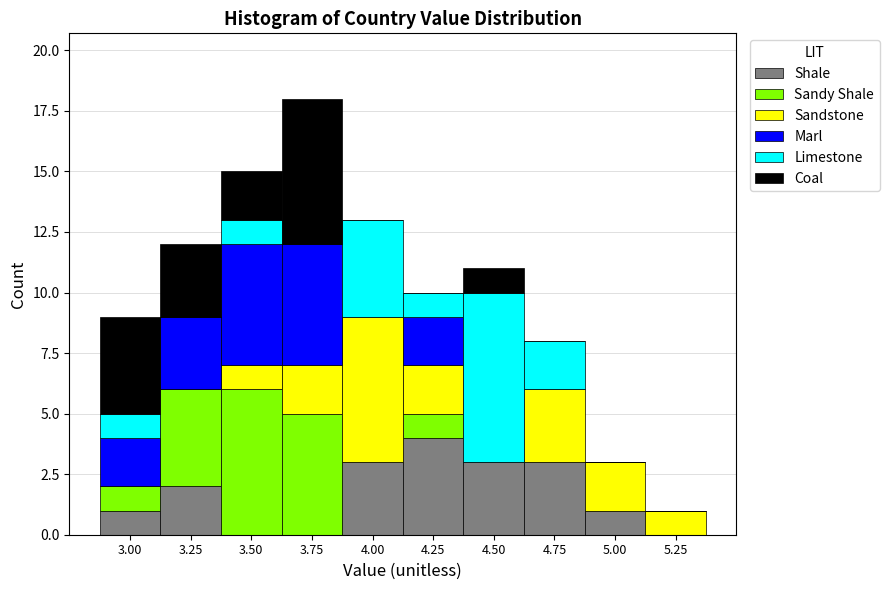

What is the total value across all series at 3.25?

12